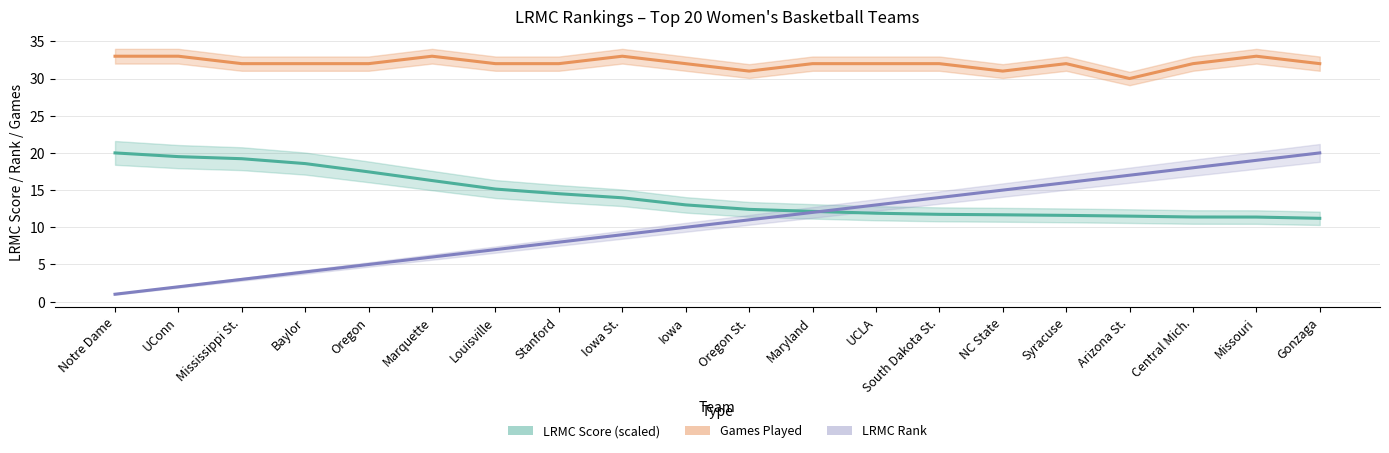

Between Gonzaga and NC State, which is larger?

NC State